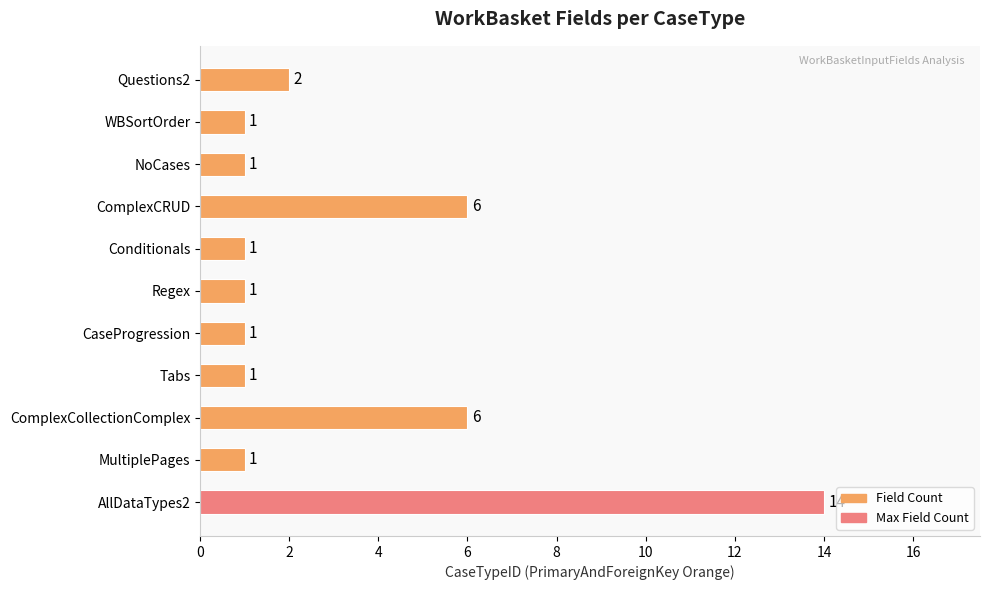

Reading bottom to top, extract all data points from this chart.

14	1	6	1	1	1	1	6	1	1	2